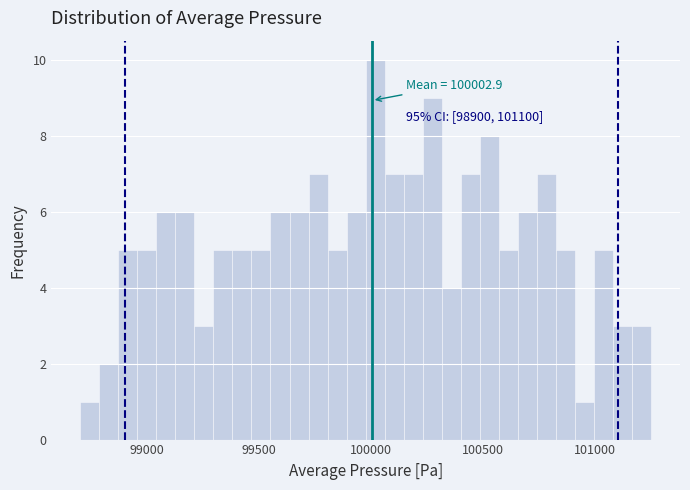

Read against the x-axis, roughly where is the centre of the tallest bar?

100000